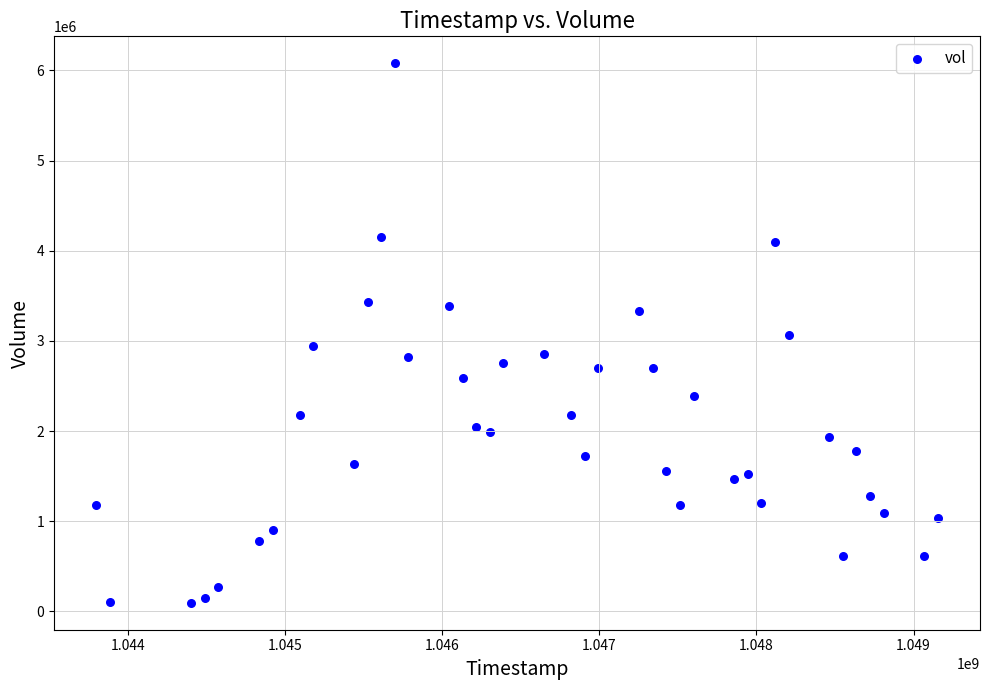

What is the range of Y values (max minus min)?

5983000